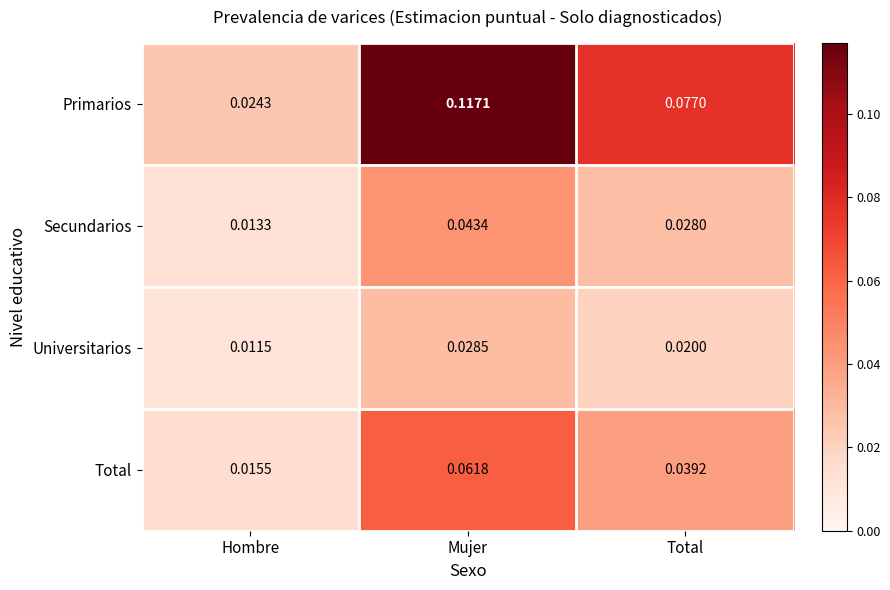

Is the value of Secundarios at Total greater than the value of Universitarios at Total?

Yes